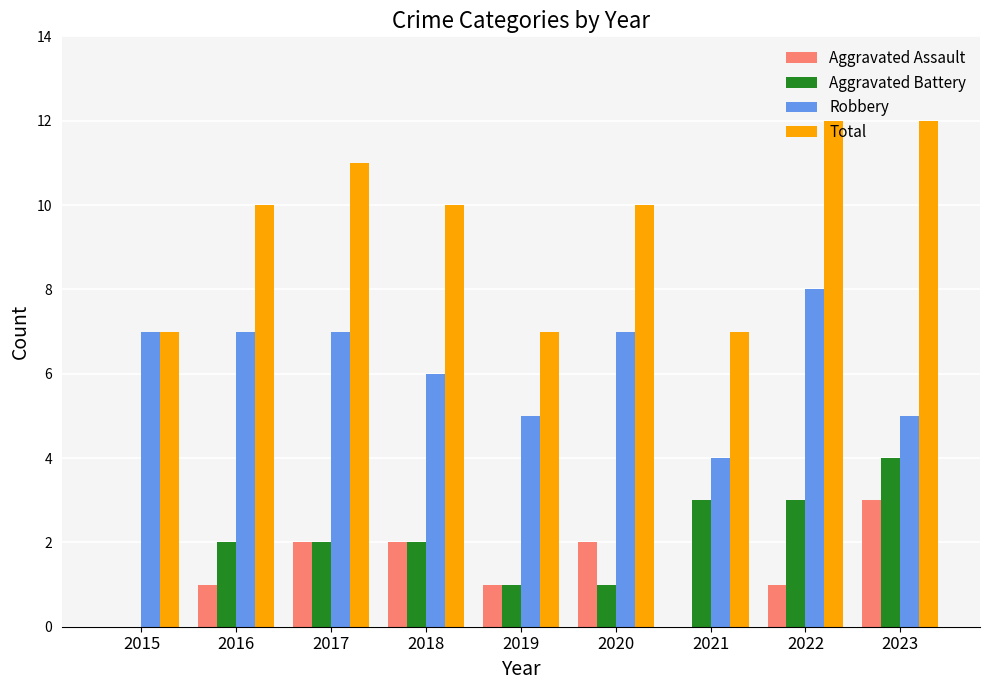

What is the maximum value shown in the chart?

12